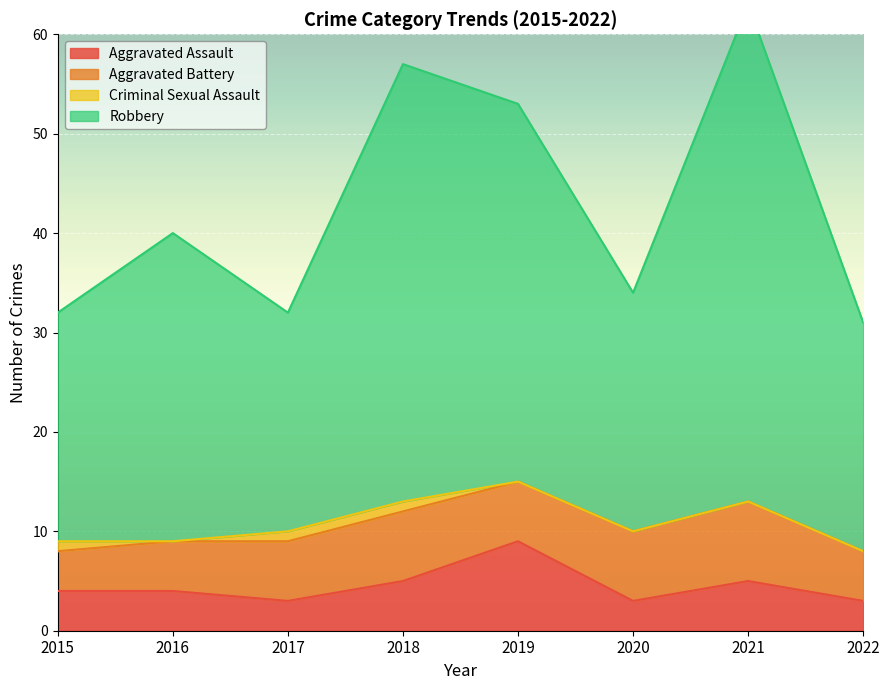

Which category has the highest value across all series?

2021